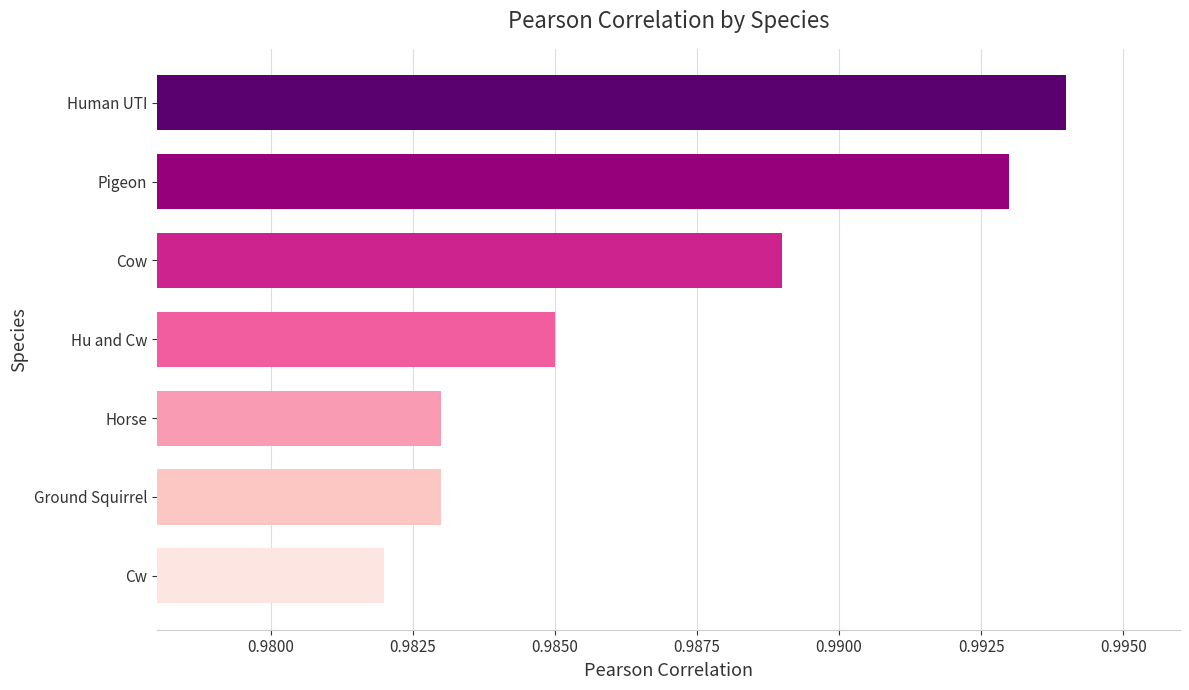

Which label corresponds to the largest value in the chart?

Human UTI